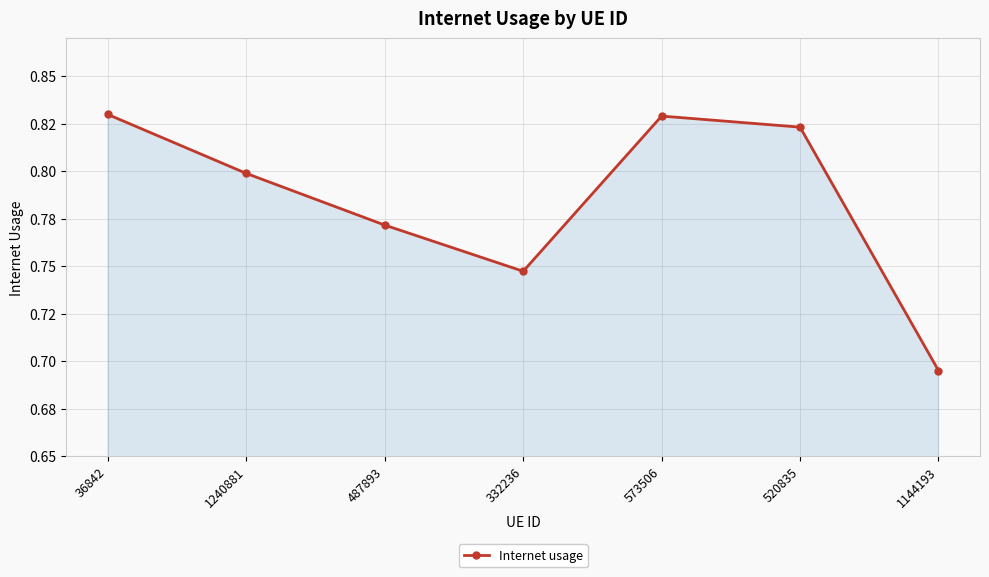

Count the values in the range 0 to 1.

7